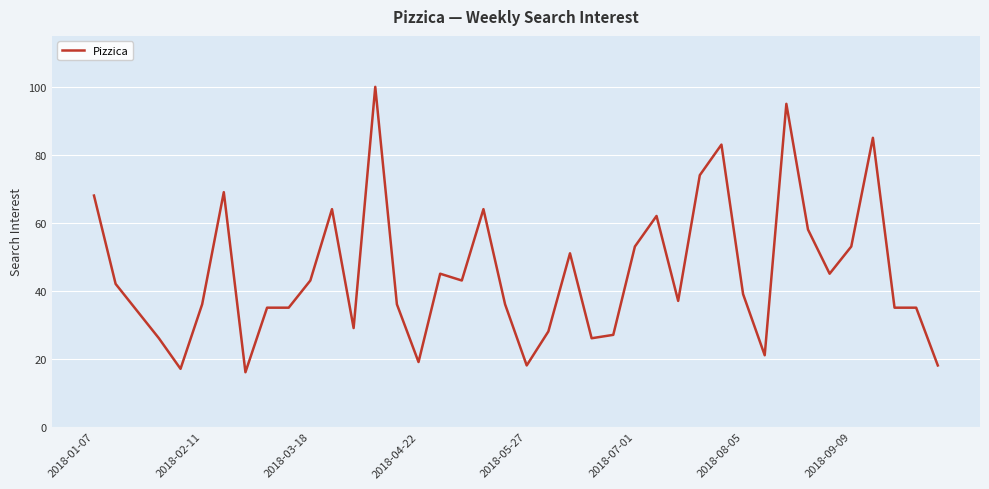

What is the greatest value displayed?

100